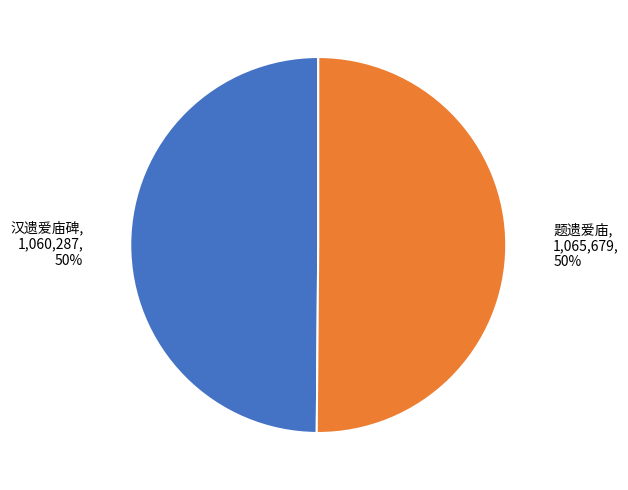

Combined, do 汉遗爱庙碑 and 题遗爱庙 account for over 50%?

Yes